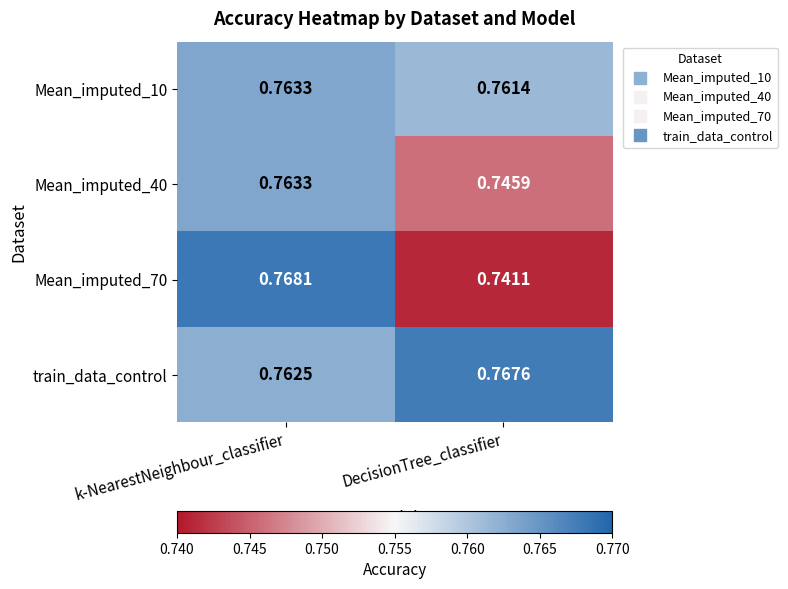

Which series has the largest range (max minus min)?

Mean_imputed_70